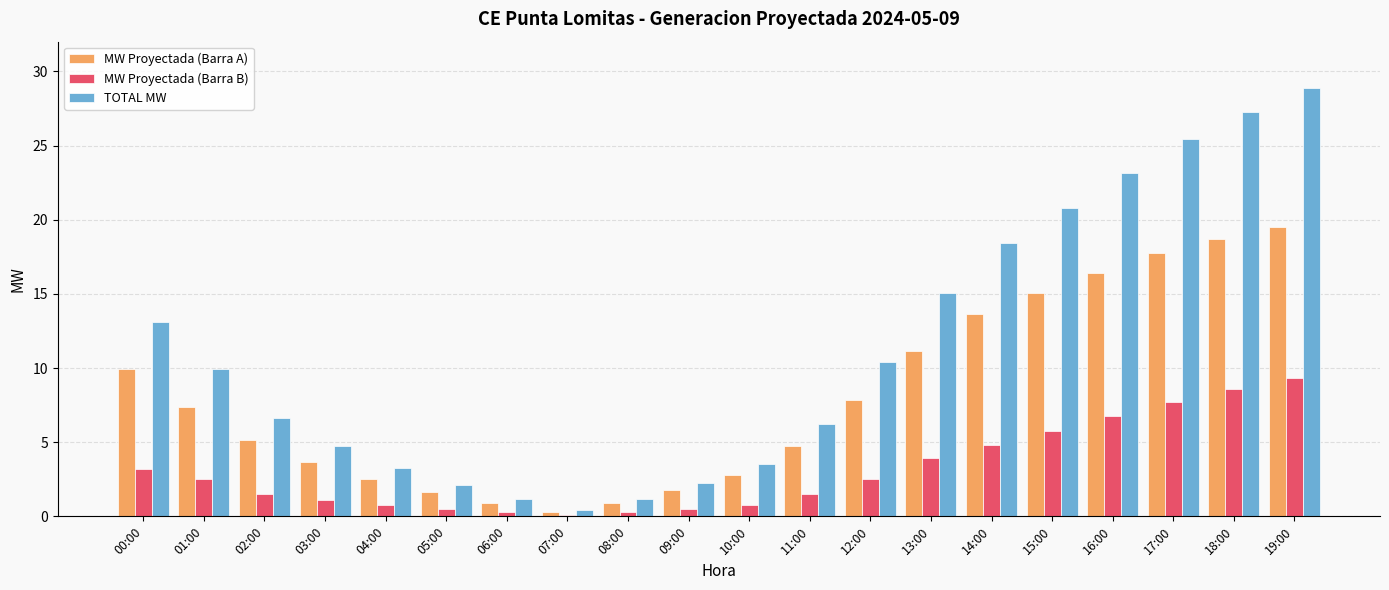

True or false: MW Proyectada (Barra A) has a value of 4.0 at 01:00.

False